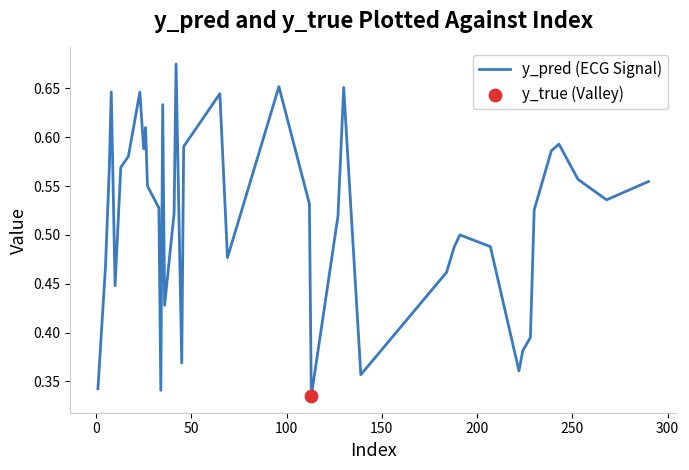

Is this an area chart (filled region under the line)?

No